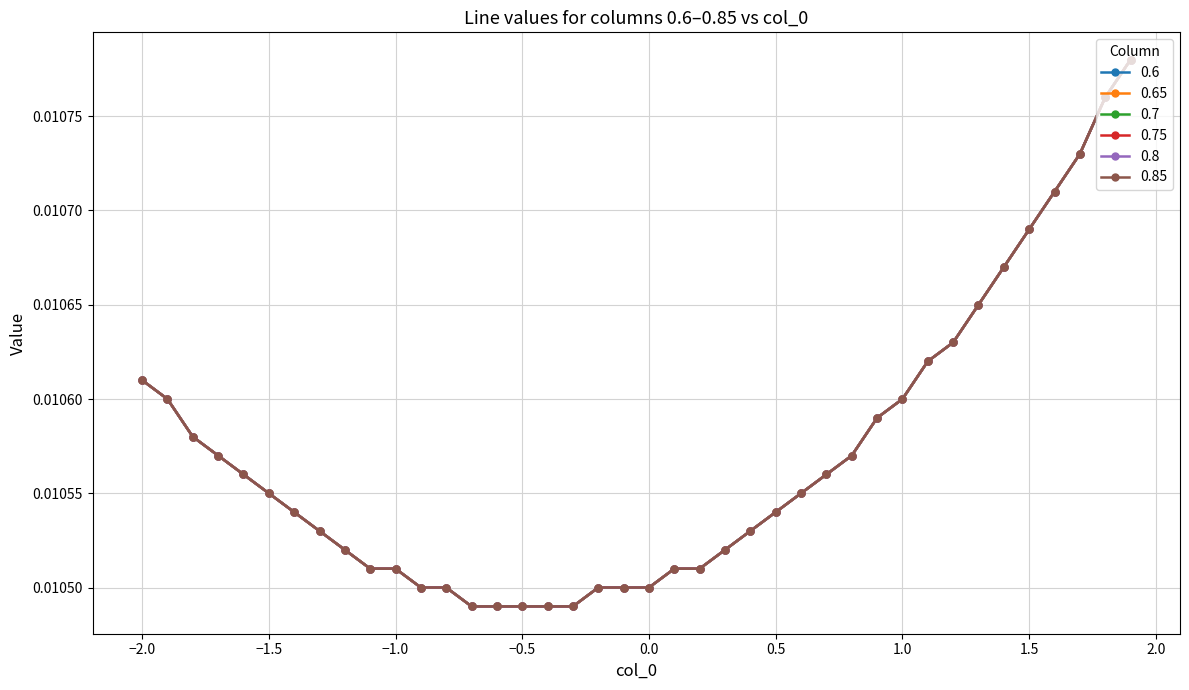

What are all the series names shown in the legend?

0.6, 0.65, 0.7, 0.75, 0.8, 0.85